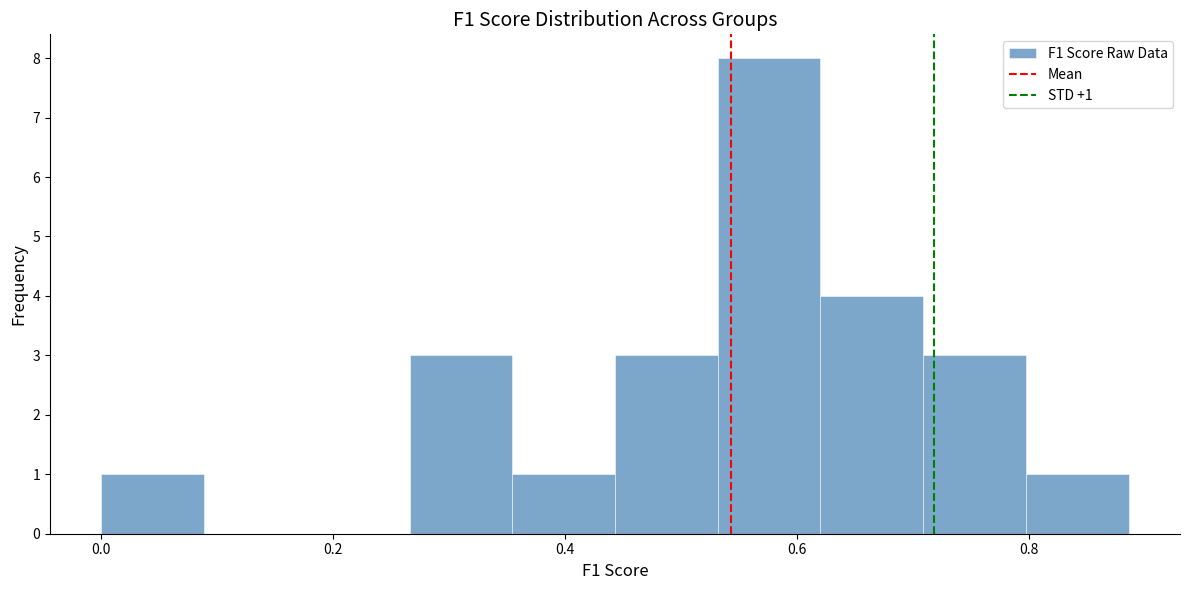

Over which range of the x-axis is the bar tallest?

0.54 to 0.62